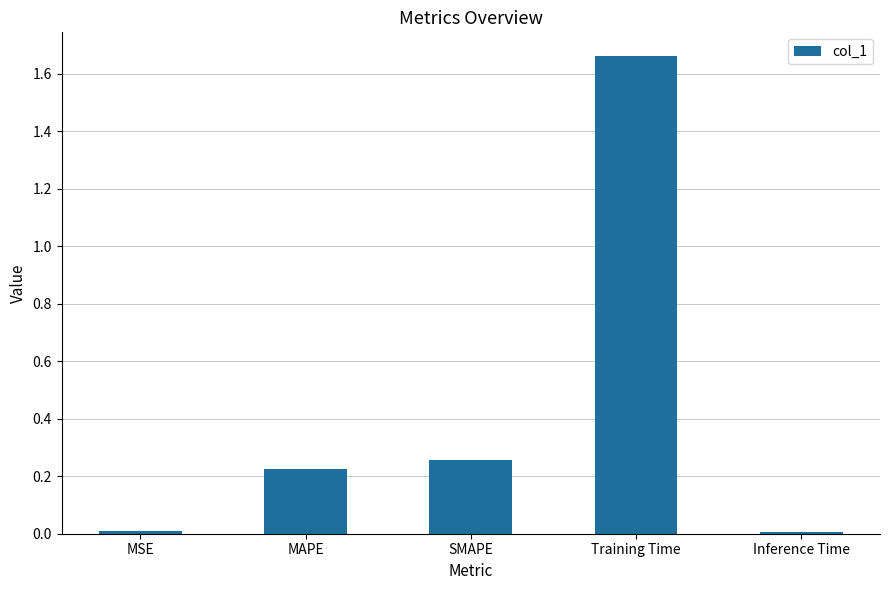

What is the sum of the values at MAPE and SMAPE?

0.5